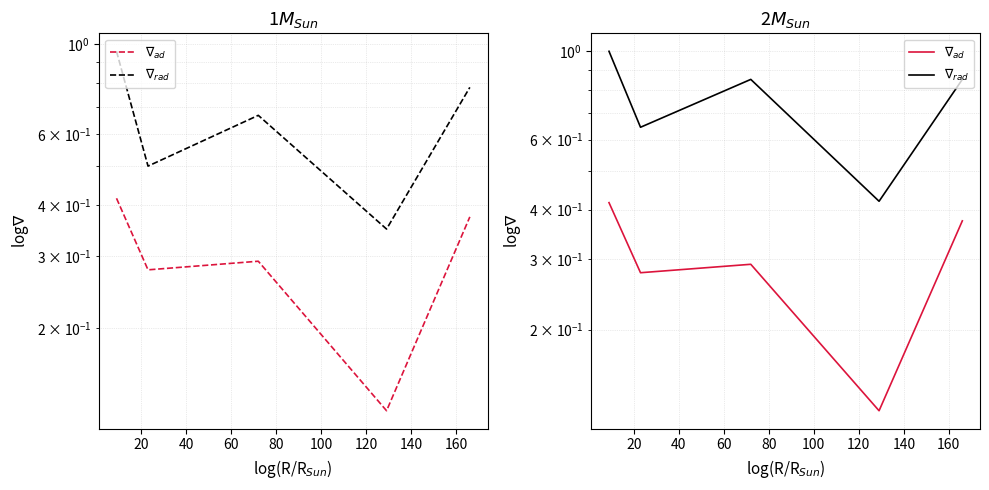

What are all the series names shown in the legend?

$\nabla_{ad}$, $\nabla_{rad}$